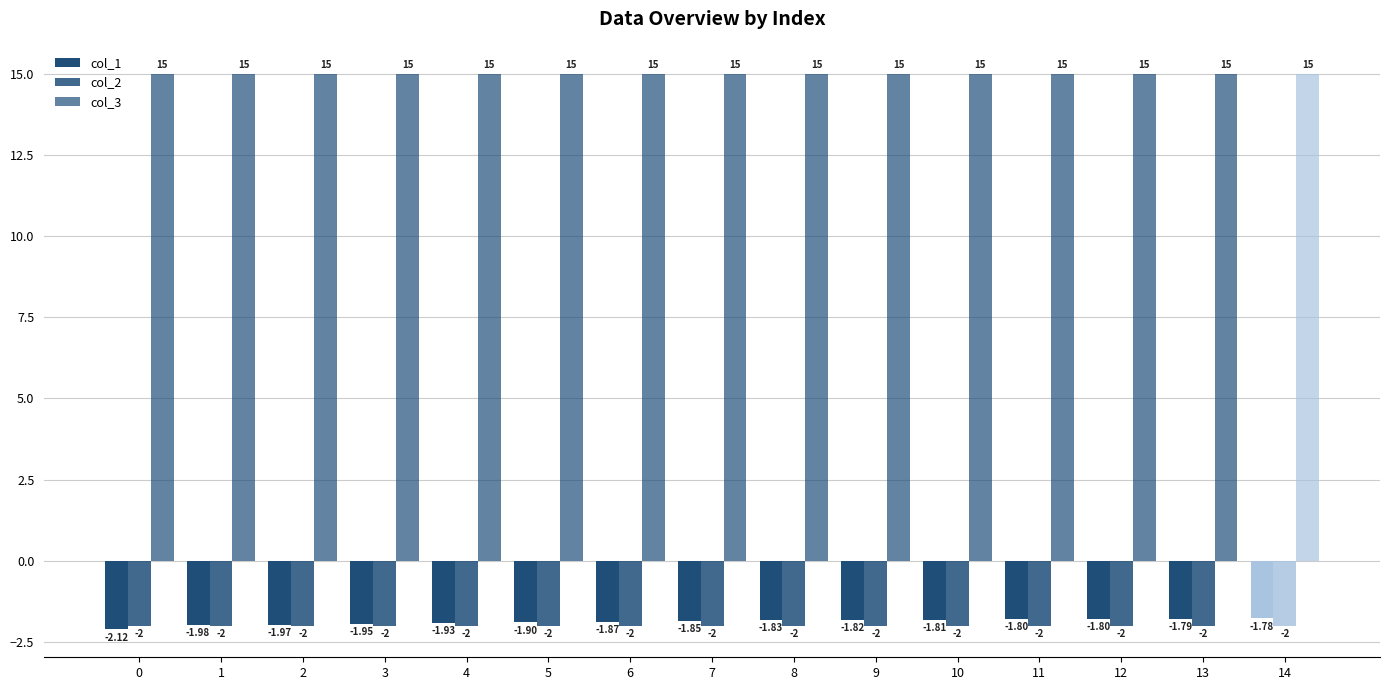

List the series in order of their peak value, highest first.

col_3, col_1, col_2